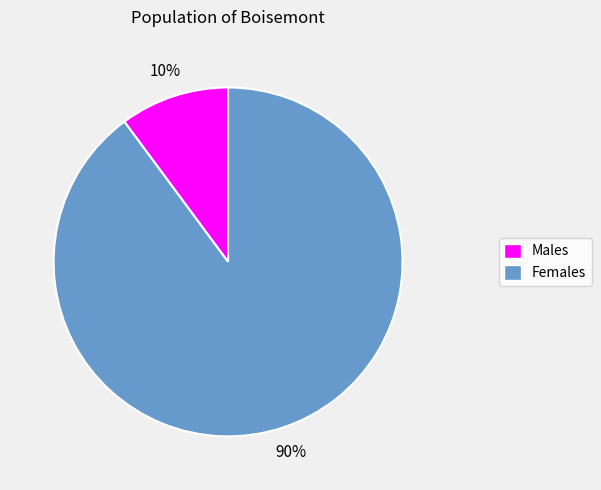

To the nearest percent, what is the difference between the largest and smallest slice percentages?

80%